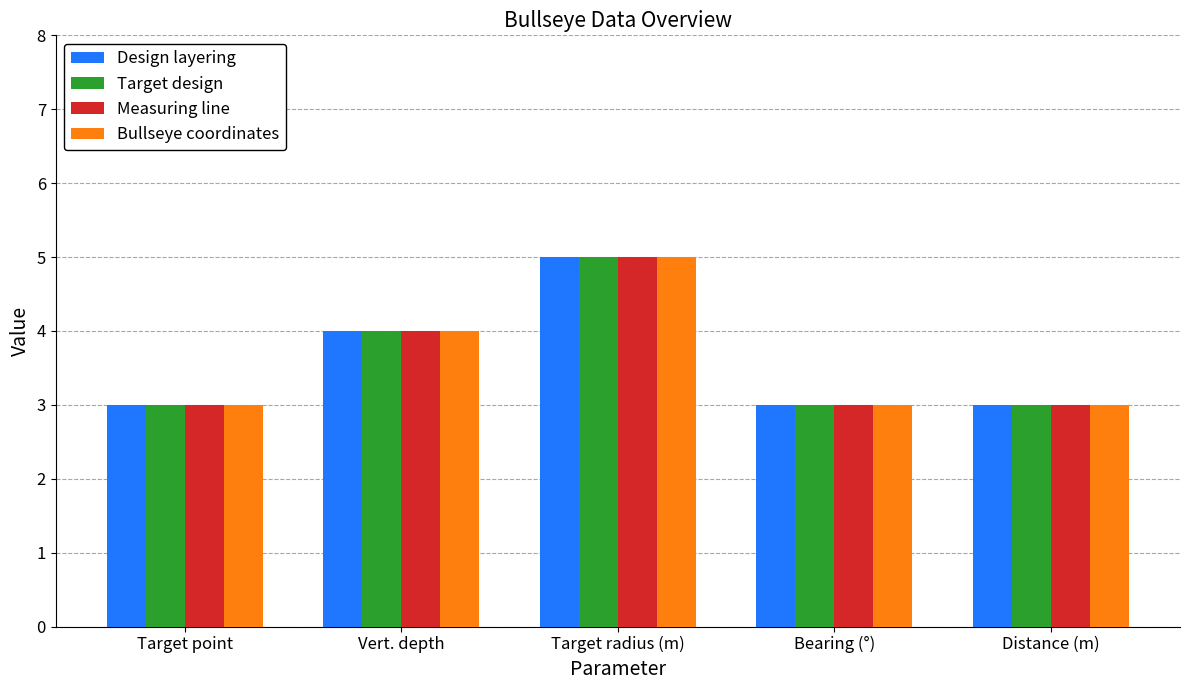

What are all the series names shown in the legend?

Design layering, Target design, Measuring line, Bullseye coordinates